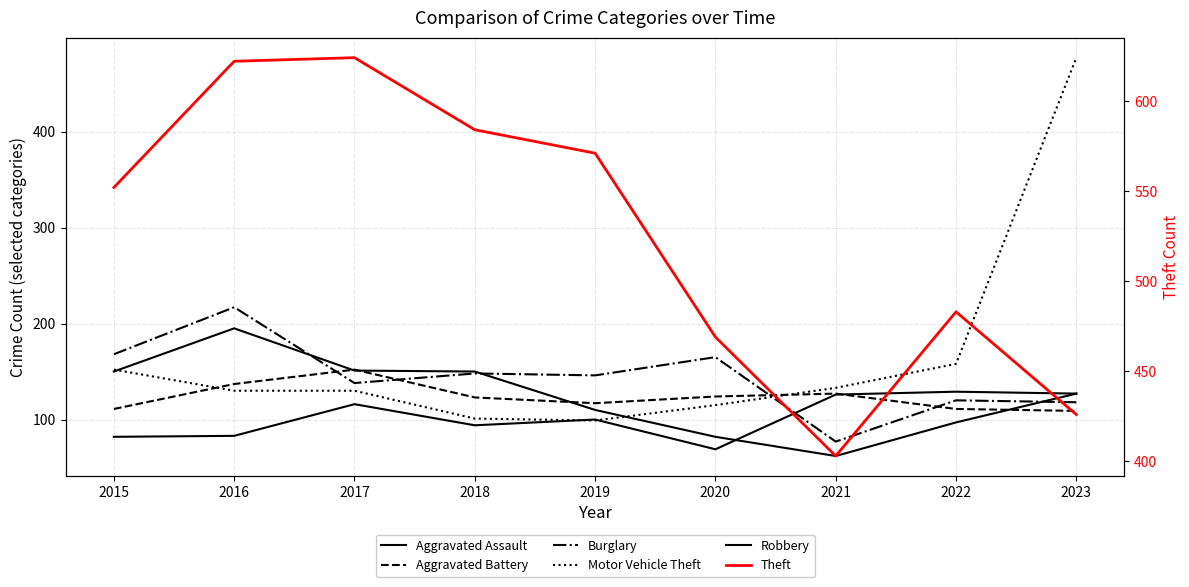

How many times do Robbery and Burglary cross each other?

3